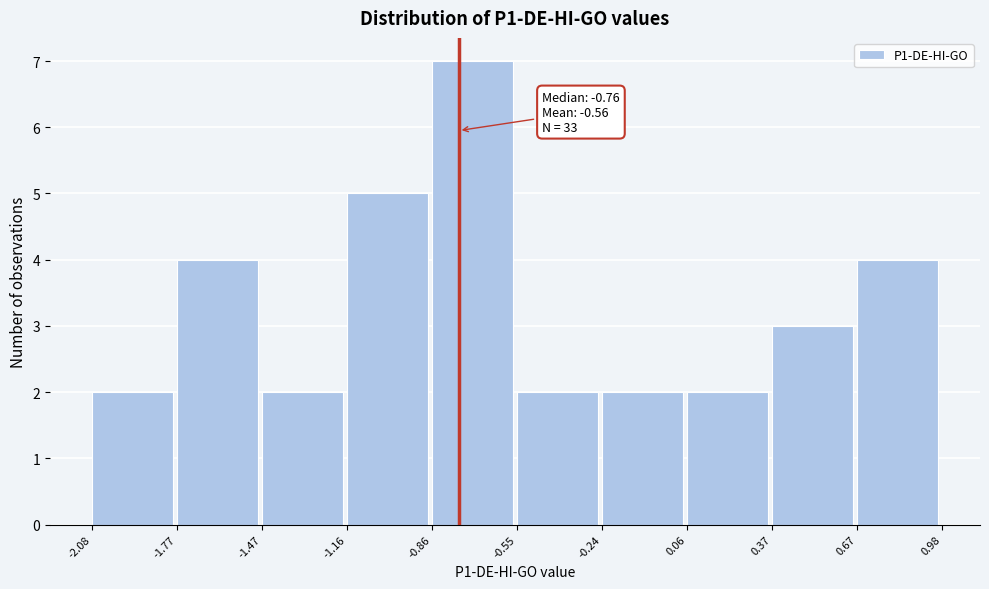

Which range on the x-axis has the tallest bar?

-0.86 to -0.55